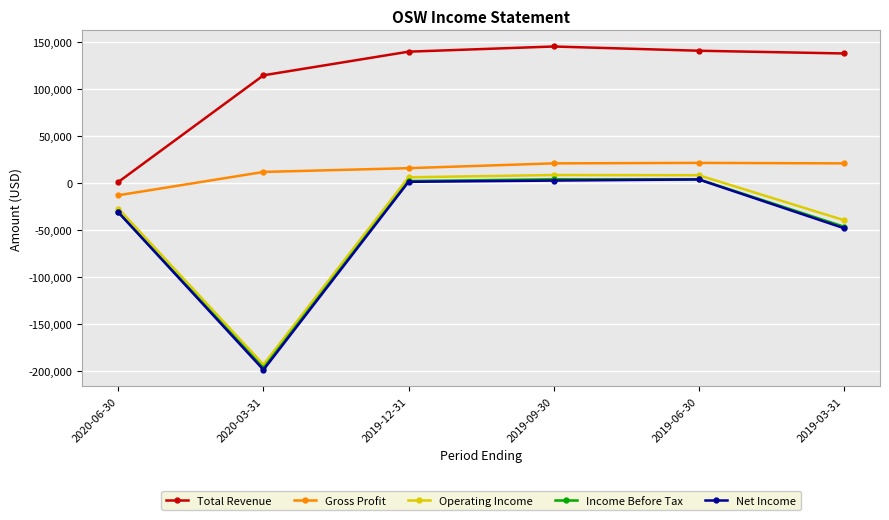

What are all the series names shown in the legend?

Total Revenue, Gross Profit, Operating Income, Income Before Tax, Net Income